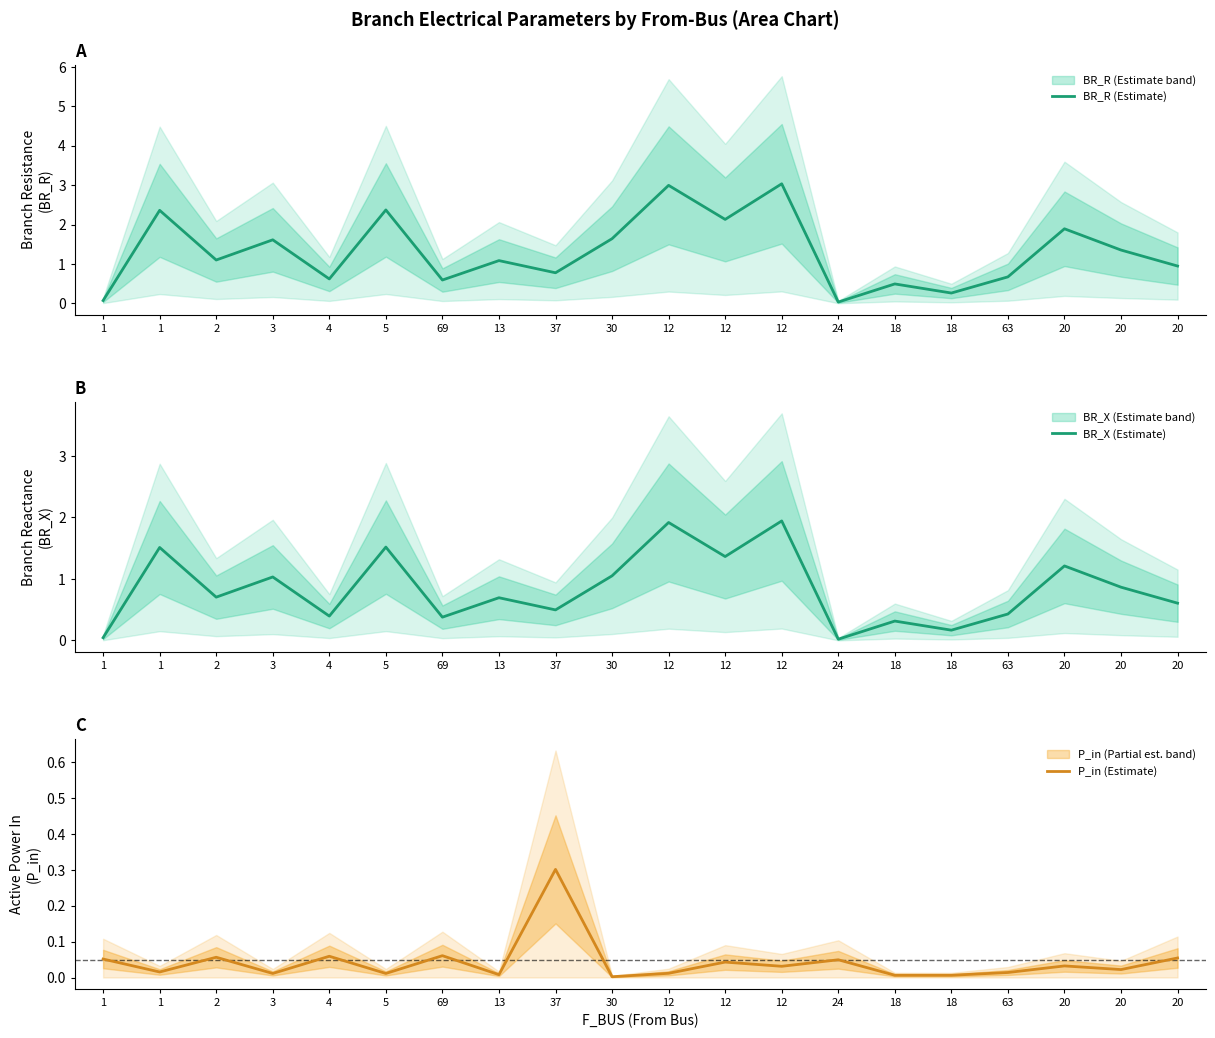

What is the sum of all BR_X (Estimate) values?

16.7